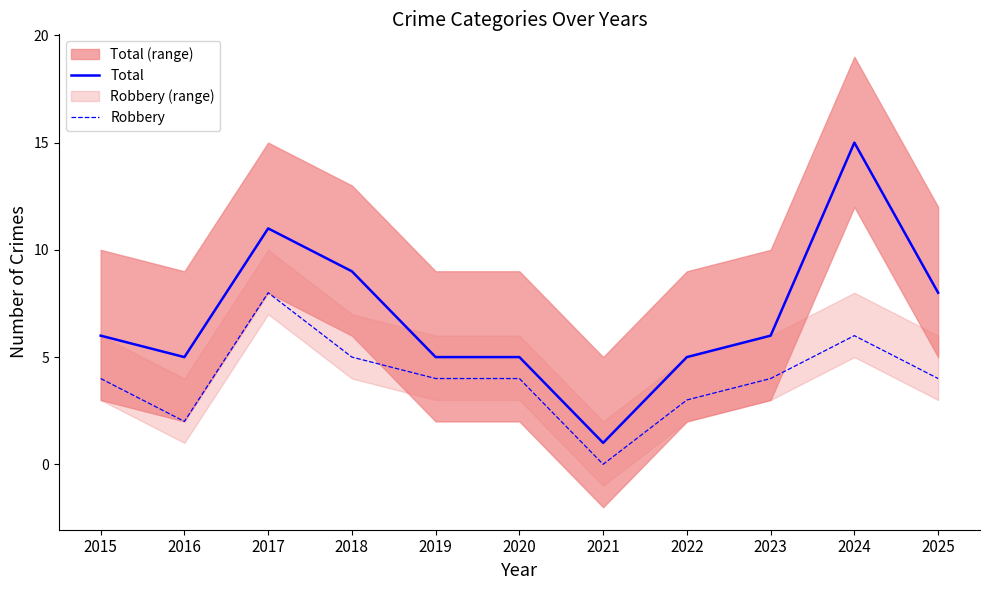

At which category does Total reach its first local peak?

2017